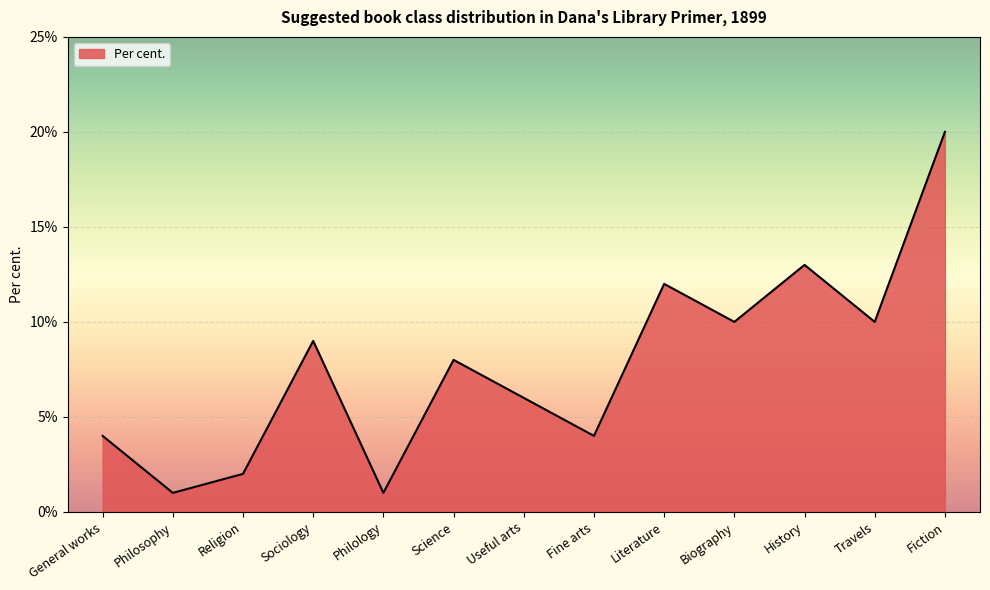

True or false: the data shows 0.0 at Religion.

False